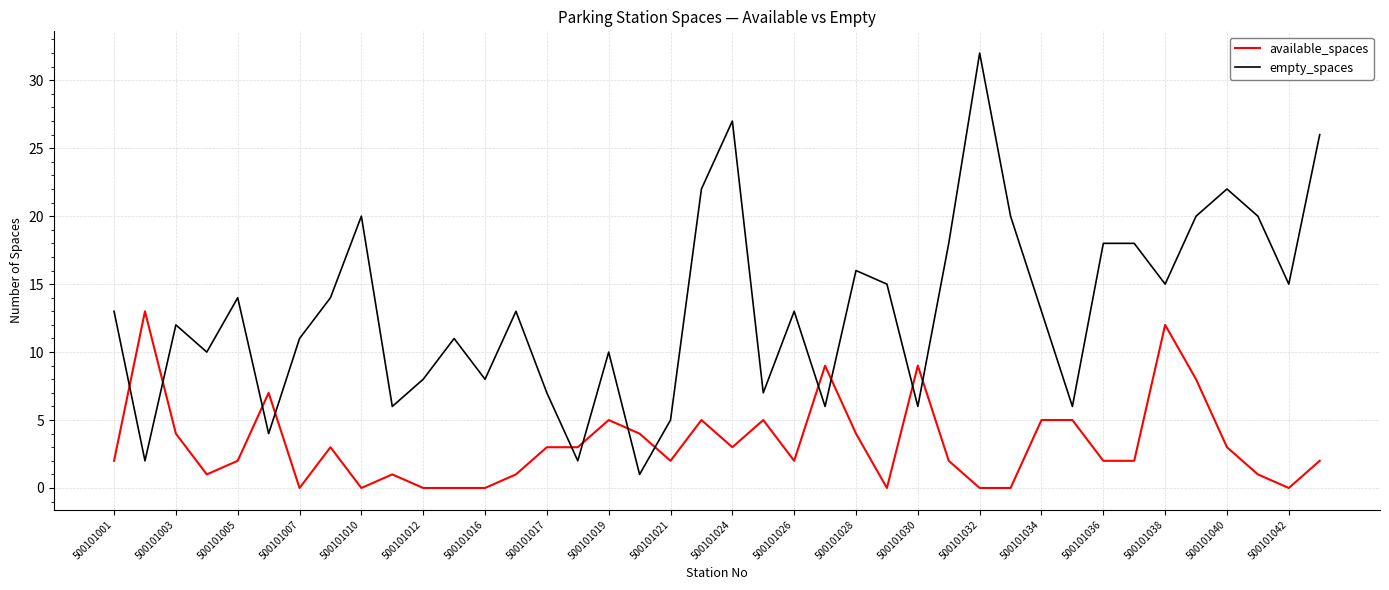

What is the difference between the maximum and minimum values in the empty_spaces series?

31